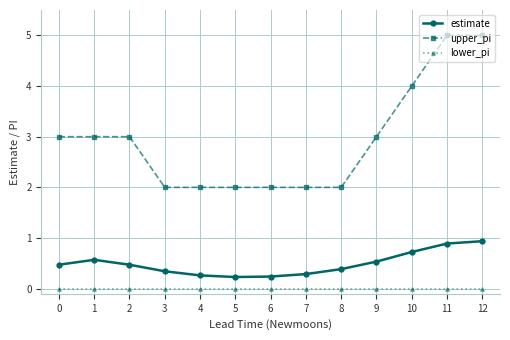

Which series has the largest total across all categories?

upper_pi